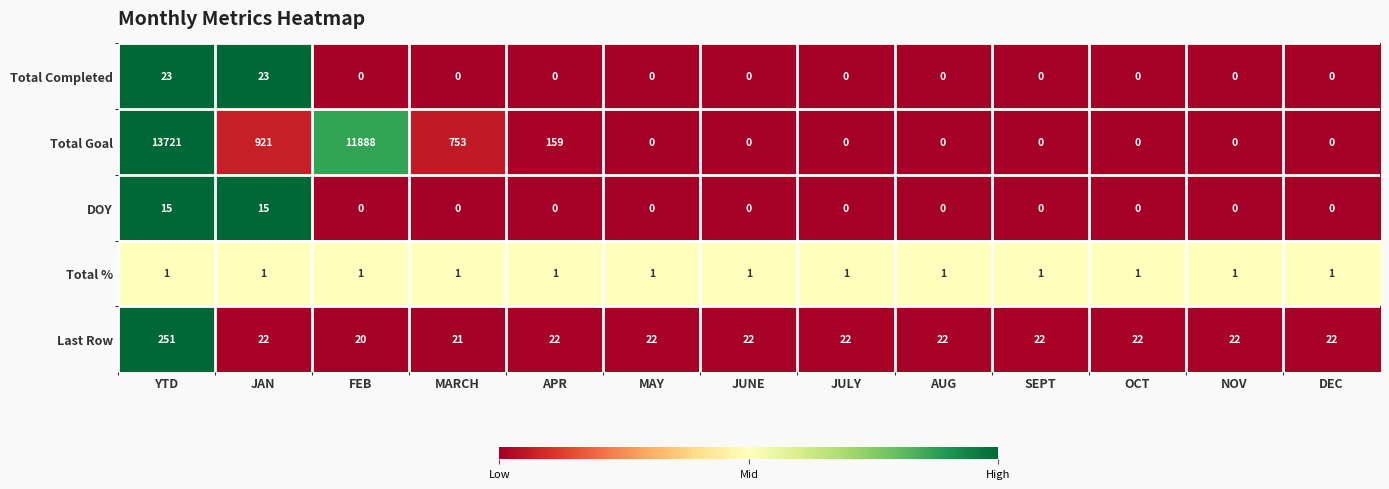

What is the average value of the Last Row series?

39